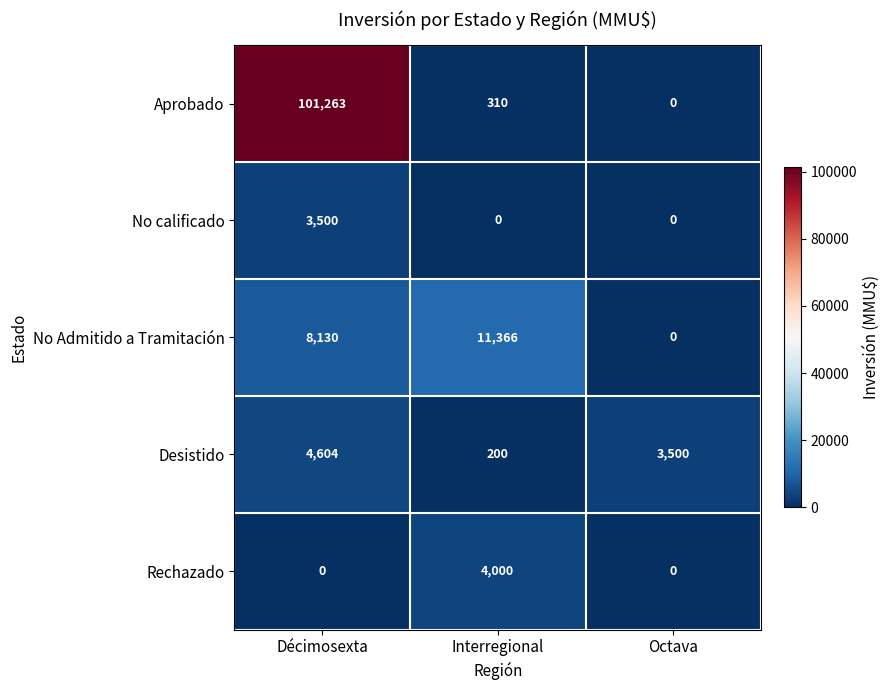

What is the sum of all No Admitido a Tramitación values?

19496